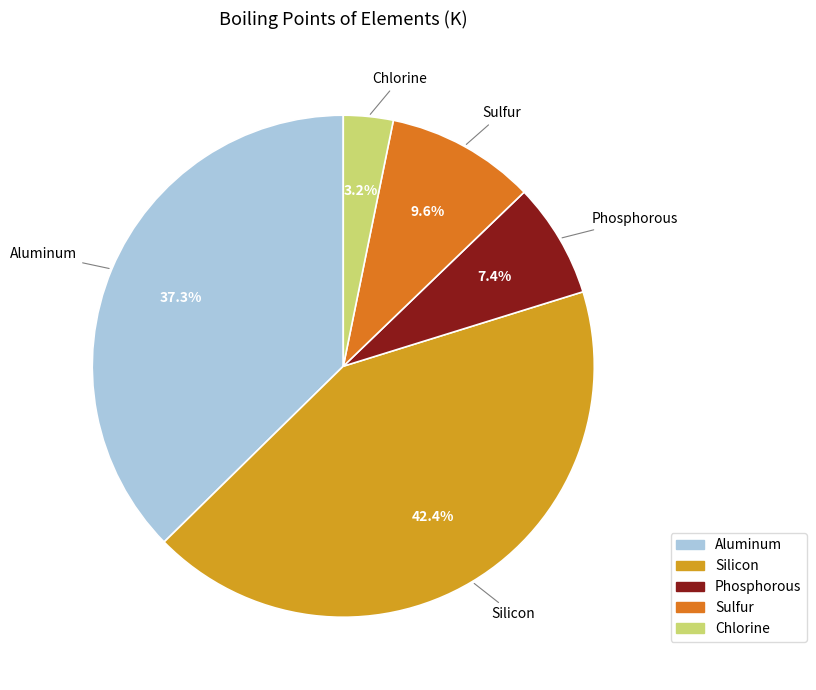

To the nearest percent, what is the difference between the Phosphorous and Silicon slice percentages?

35%